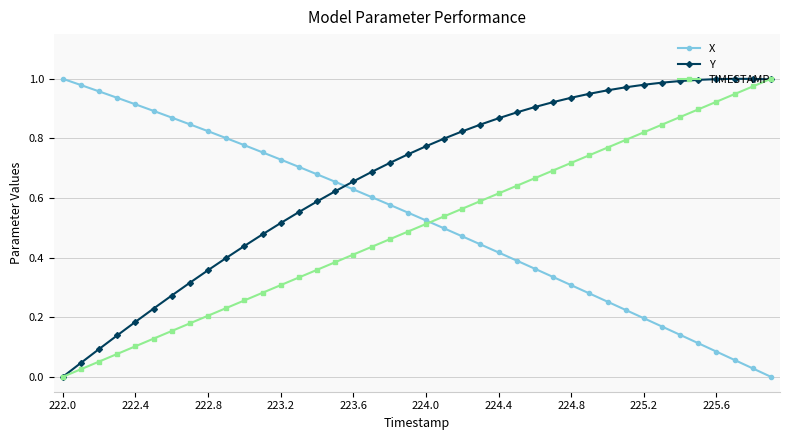

What are all the series names shown in the legend?

X, Y, TIMESTAMP